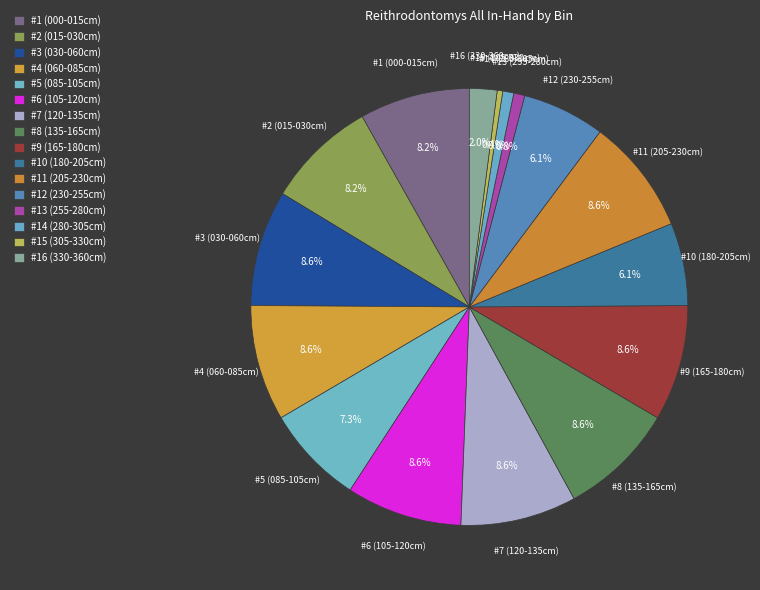

To the nearest percent, what is the combined percentage of #1 (000-015cm) and #5 (085-105cm)?

16%